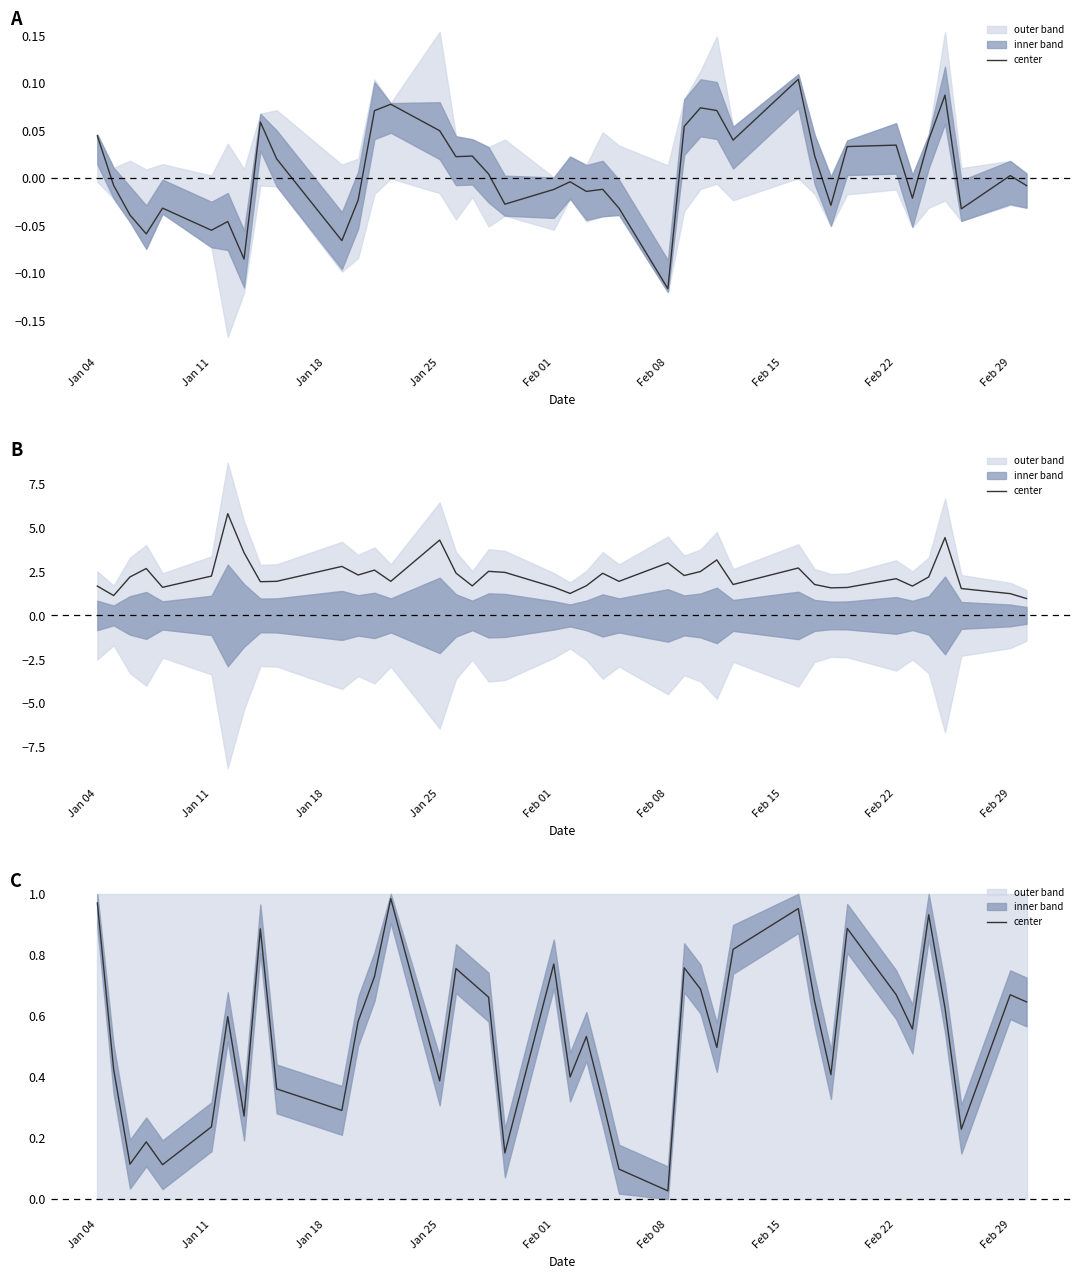

Reading left to right, extract all data points from this chart.

1.0	0.4	0.1	0.2	0.1	0.2	0.6	0.3	0.9	0.4	0.3	0.6	0.7	1.0	0.4	0.8	0.7	0.7	0.2	0.8	0.4	0.5	0.3	0.1	0.0	0.8	0.7	0.5	0.8	1.0	0.6	0.4	0.9	0.7	0.6	0.9	0.6	0.2	0.7	0.6